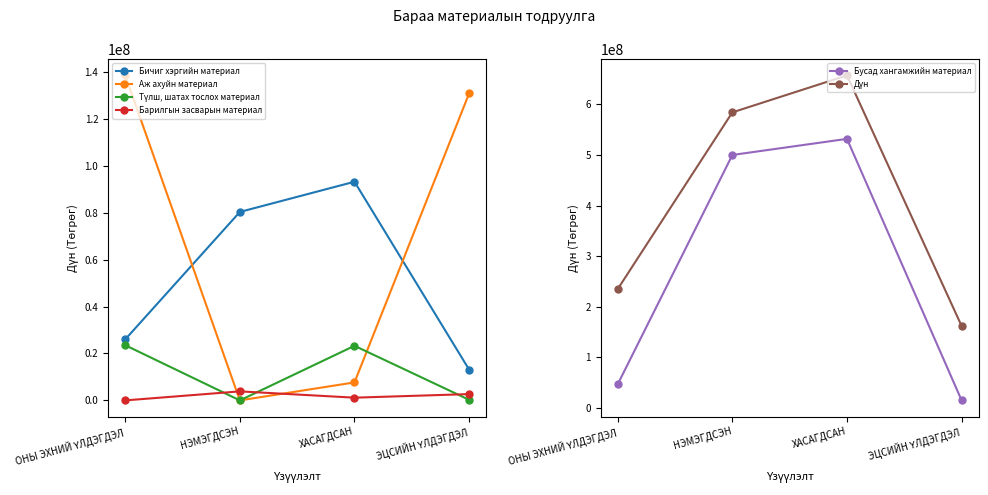

What position from the right is НЭМЭГДСЭН?

3